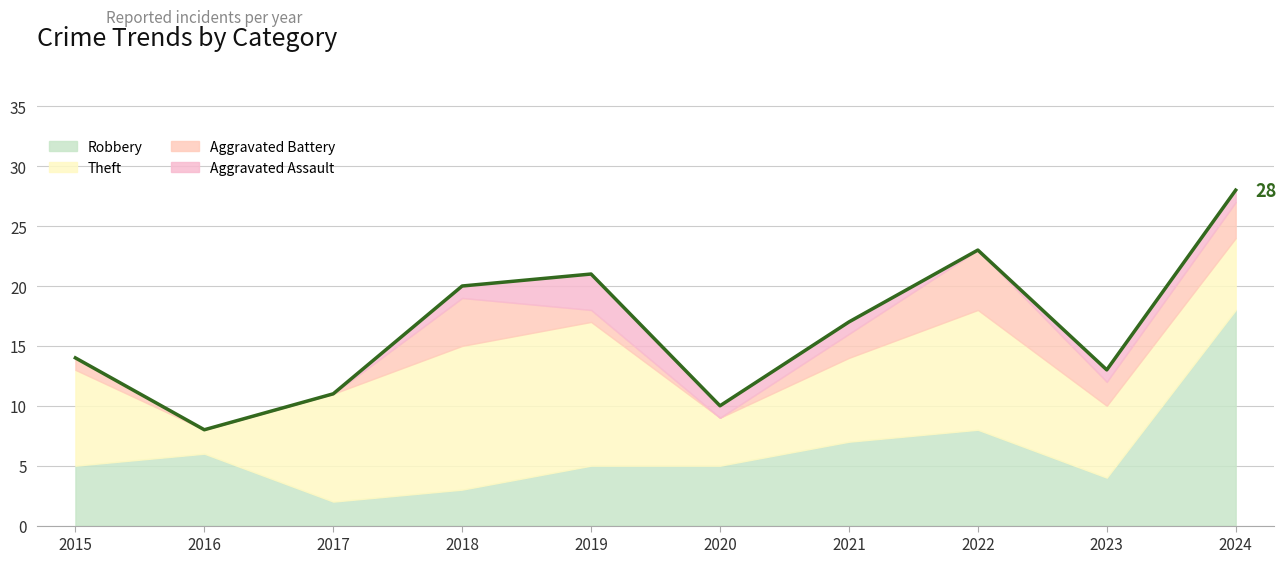

At which label does Robbery first exceed 5?

2016